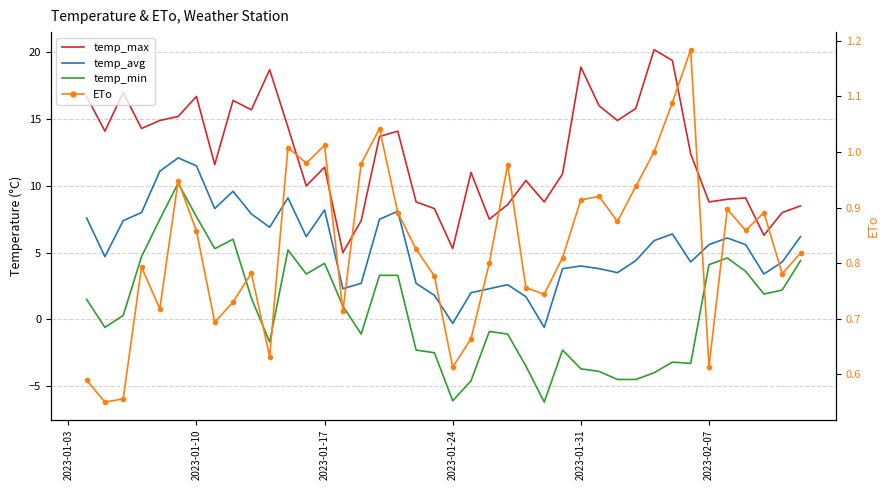

What is the sum of all temp_min values?

26.0